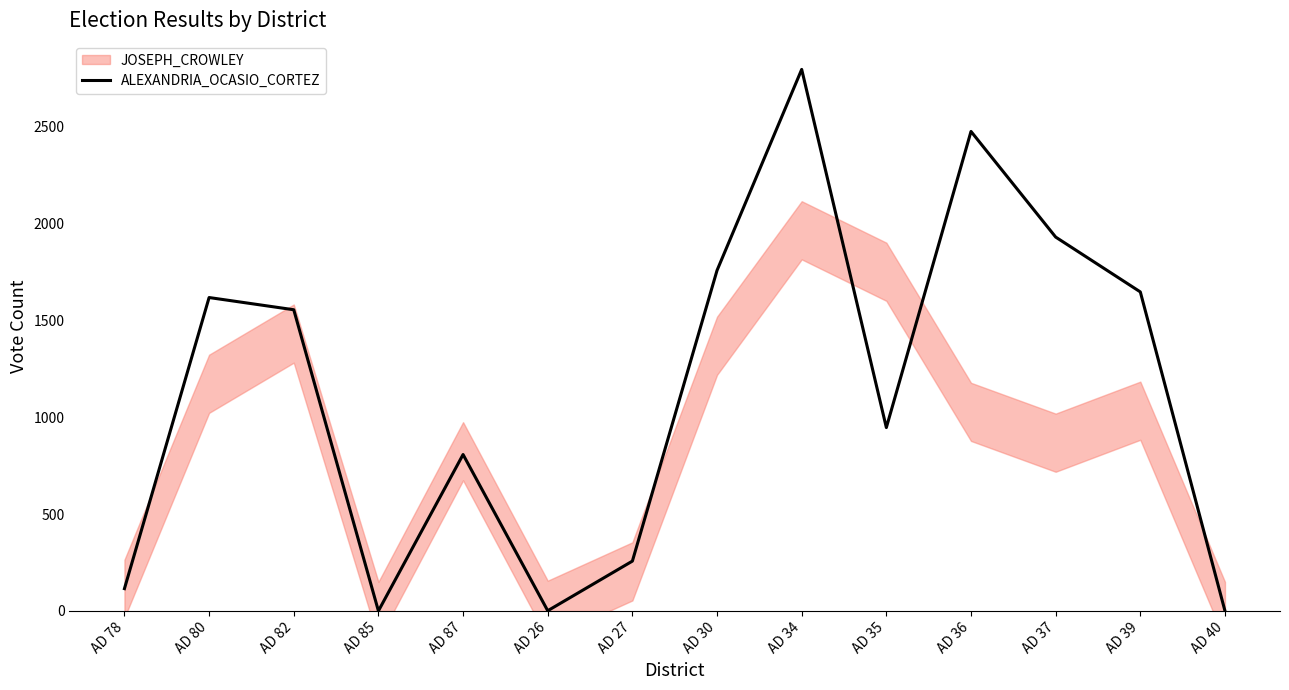

List the labels in order of value, largest first.

AD 34, AD 36, AD 37, AD 30, AD 39, AD 80, AD 82, AD 35, AD 87, AD 27, AD 78, AD 26, AD 85, AD 40